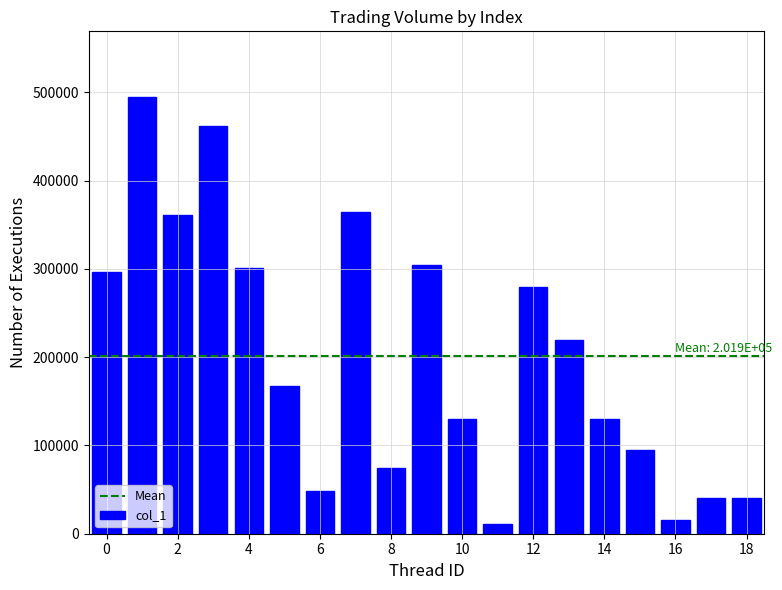

What is the minimum value shown in the chart?

11000